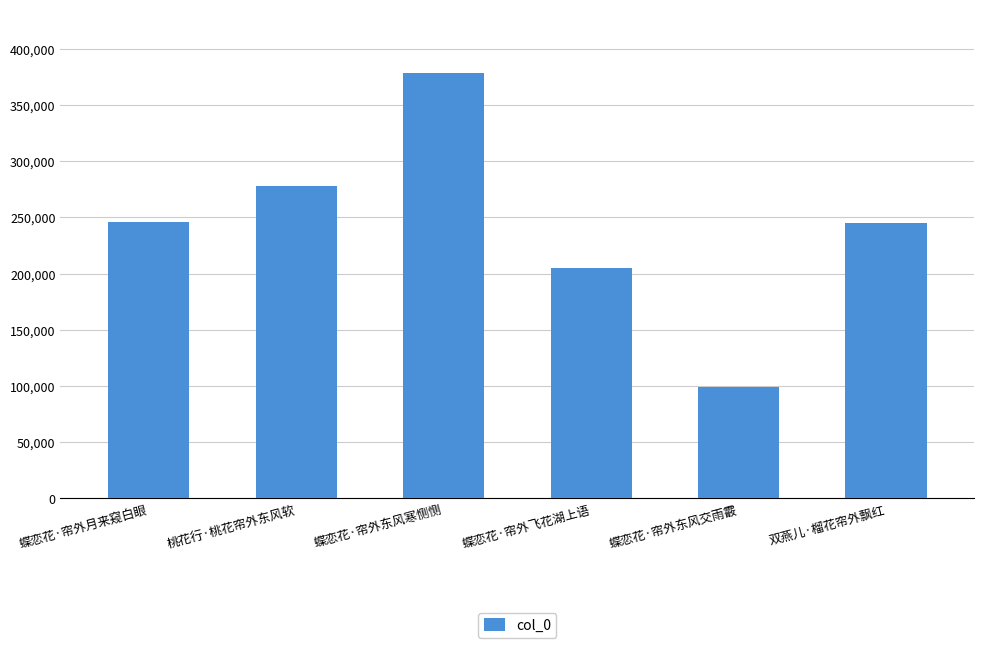

What is the label of the 1st bar from the left?

蝶恋花·帘外月来窥白眼